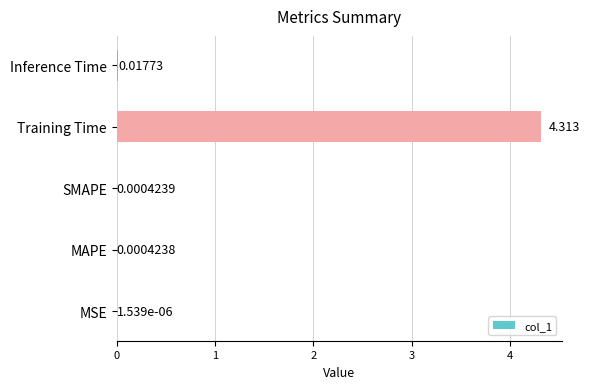

Where is the data nearest to the value 2?

Inference Time